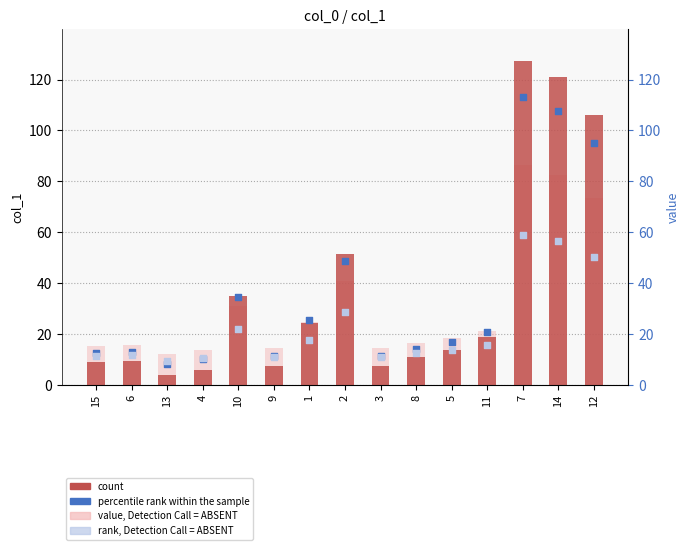

At how many categories does at least one series exceed 115?

2